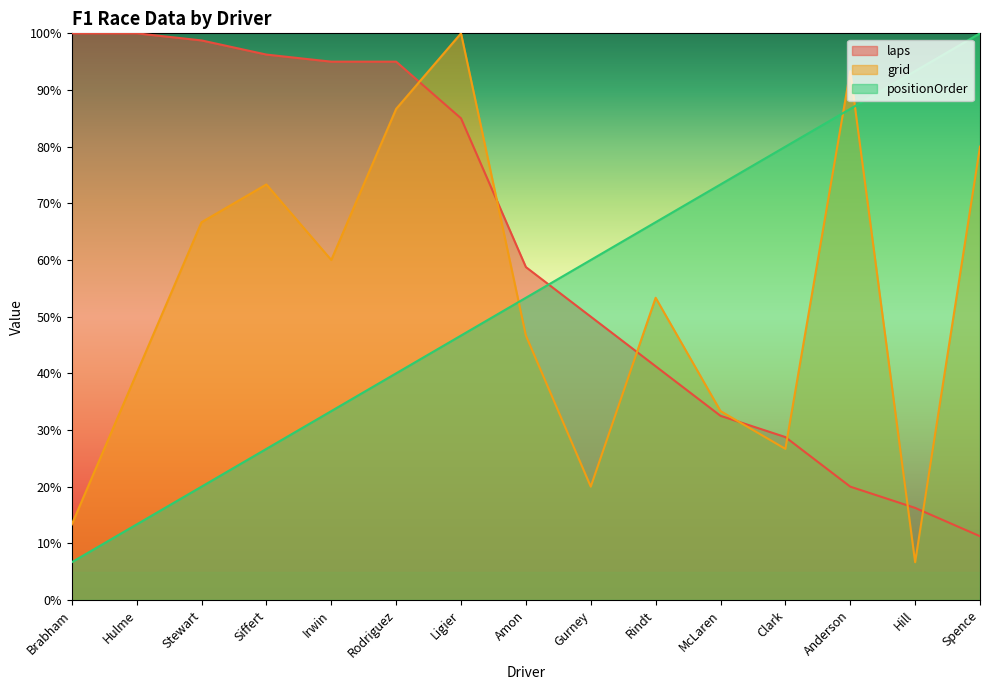

Reading left to right, transcribe all the data shown in this chart.

laps: Brabham=100.0	Hulme=100.0	Stewart=98.8	Siffert=96.2	Irwin=95.0	Rodriguez=95.0	Ligier=85.0	Amon=58.8	Gurney=50.0	Rindt=41.2	McLaren=32.5	Clark=28.7	Anderson=20.0	Hill=16.2	Spence=11.2
grid: Brabham=13.3	Hulme=40.0	Stewart=66.7	Siffert=73.3	Irwin=60.0	Rodriguez=86.7	Ligier=100.0	Amon=46.7	Gurney=20.0	Rindt=53.3	McLaren=33.3	Clark=26.7	Anderson=93.3	Hill=6.7	Spence=80.0
positionOrder: Brabham=6.7	Hulme=13.3	Stewart=20.0	Siffert=26.7	Irwin=33.3	Rodriguez=40.0	Ligier=46.7	Amon=53.3	Gurney=60.0	Rindt=66.7	McLaren=73.3	Clark=80.0	Anderson=86.7	Hill=93.3	Spence=100.0